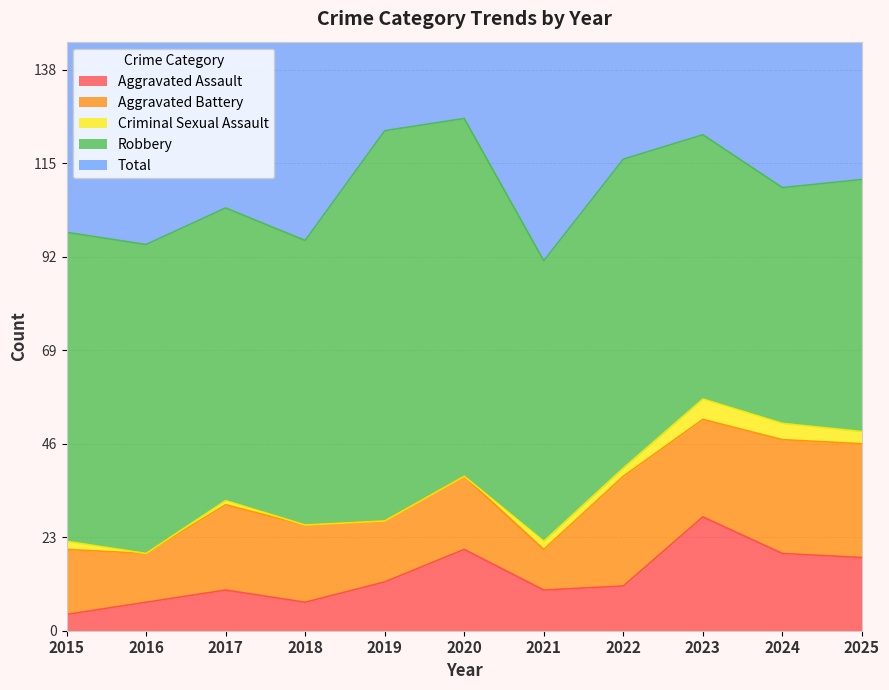

What is the highest value of the Criminal Sexual Assault series?

5